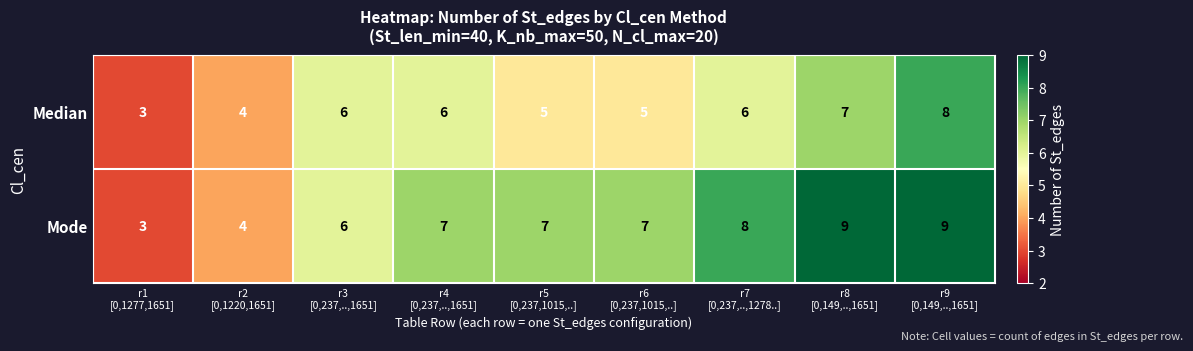

Which series has the widest spread of values?

Mode